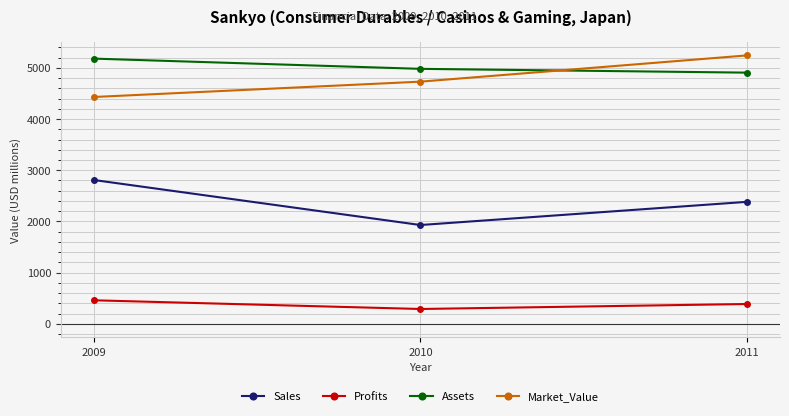

At which category does the chart reach its minimum across all series?

2010